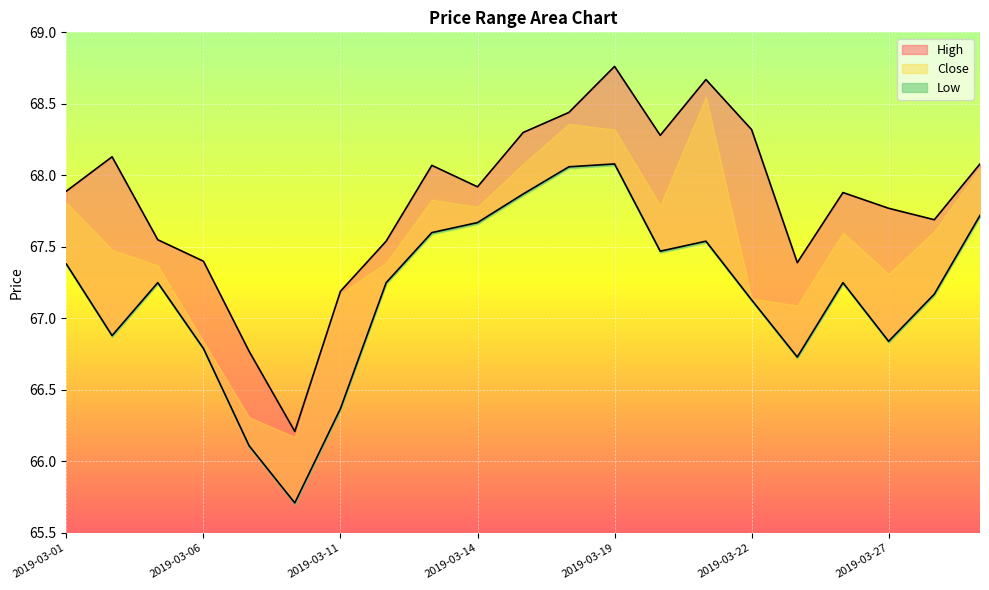

The Low series shows 67.2 at 2019-03-28. True or false?

True